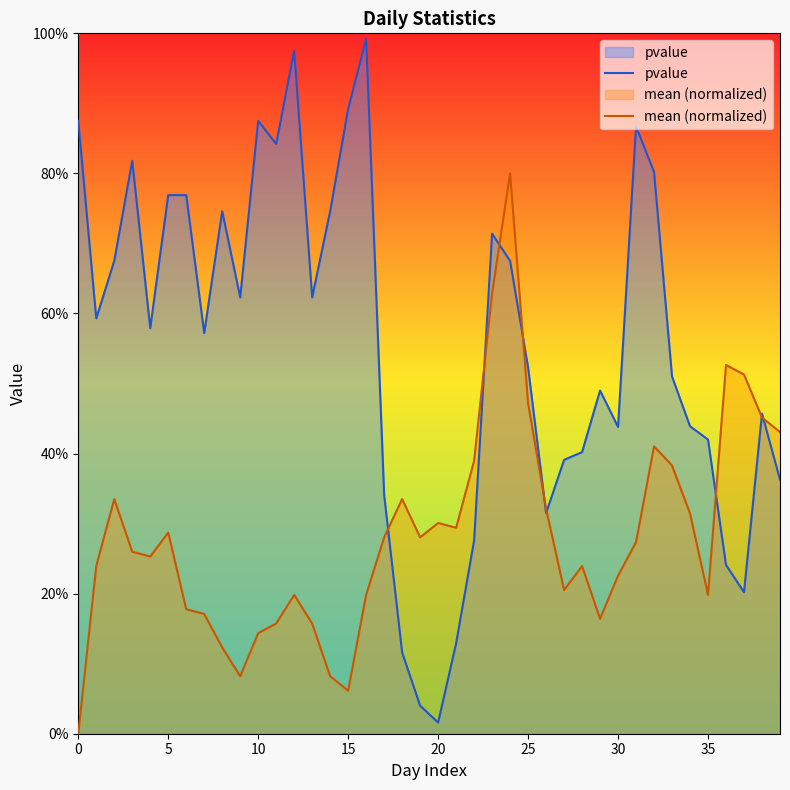

Reading right to left, extract all data points from this chart.

pvalue: 0.4	0.5	0.2	0.2	0.4	0.4	0.5	0.8	0.9	0.4	0.5	0.4	0.4	0.3	0.5	0.7	0.7	0.3	0.1	0.0	0.0	0.1	0.3	1.0	0.9	0.7	0.6	1.0	0.8	0.9	0.6	0.7	0.6	0.8	0.8	0.6	0.8	0.7	0.6	0.9
mean (normalized): 0.4	0.5	0.5	0.5	0.2	0.3	0.4	0.4	0.3	0.2	0.2	0.2	0.2	0.3	0.5	0.8	0.6	0.4	0.3	0.3	0.3	0.3	0.3	0.2	0.1	0.1	0.2	0.2	0.2	0.1	0.1	0.1	0.2	0.2	0.3	0.3	0.3	0.3	0.2	0.0